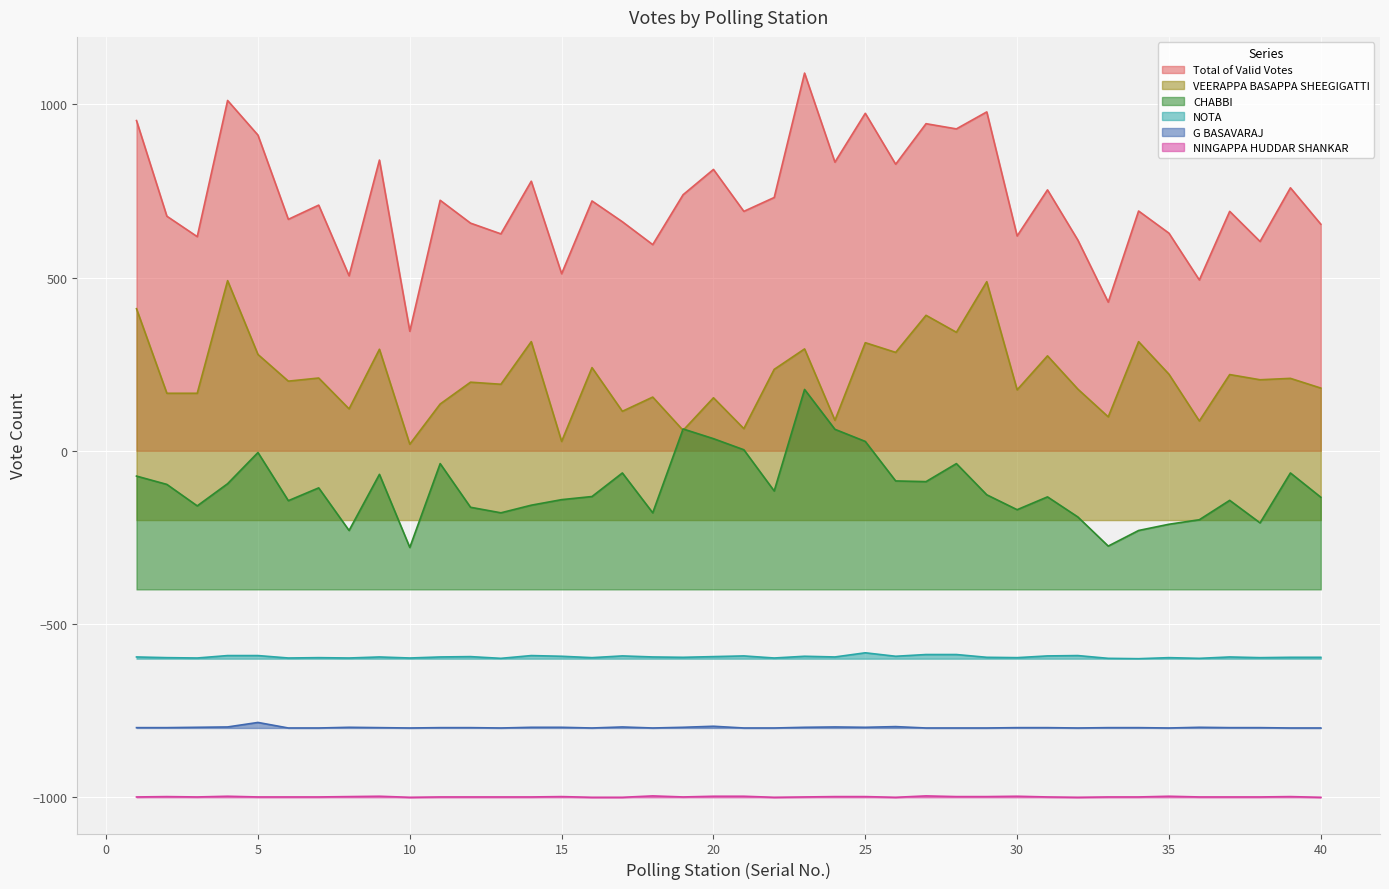

How many data points in G BASAVARAJ are above -799?

14